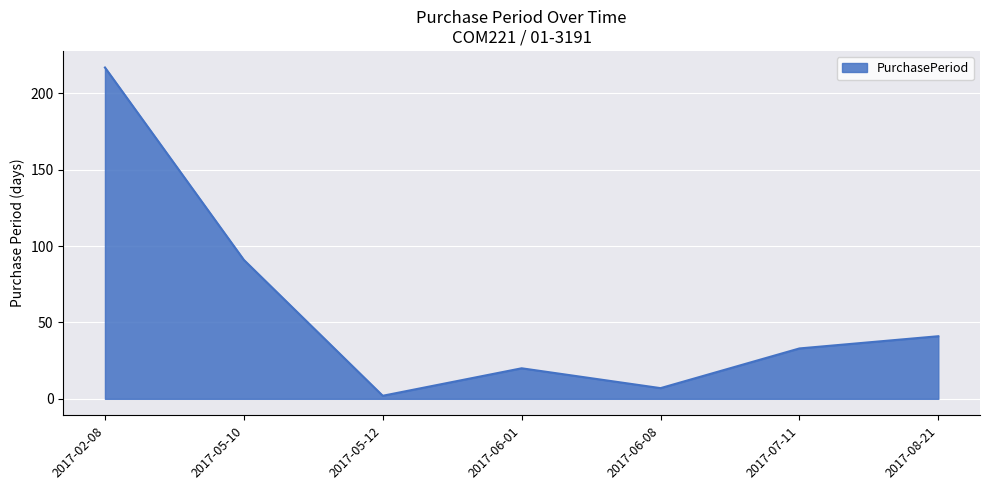

What is the minimum value shown in the chart?

2